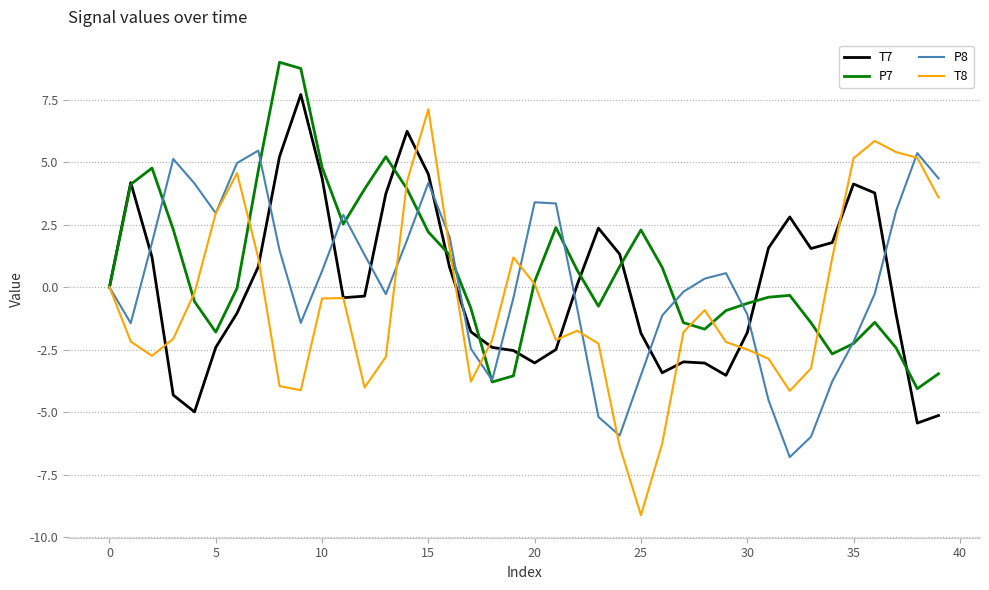

After their last crossing, which series has the higher values: T7 or T8?

T8